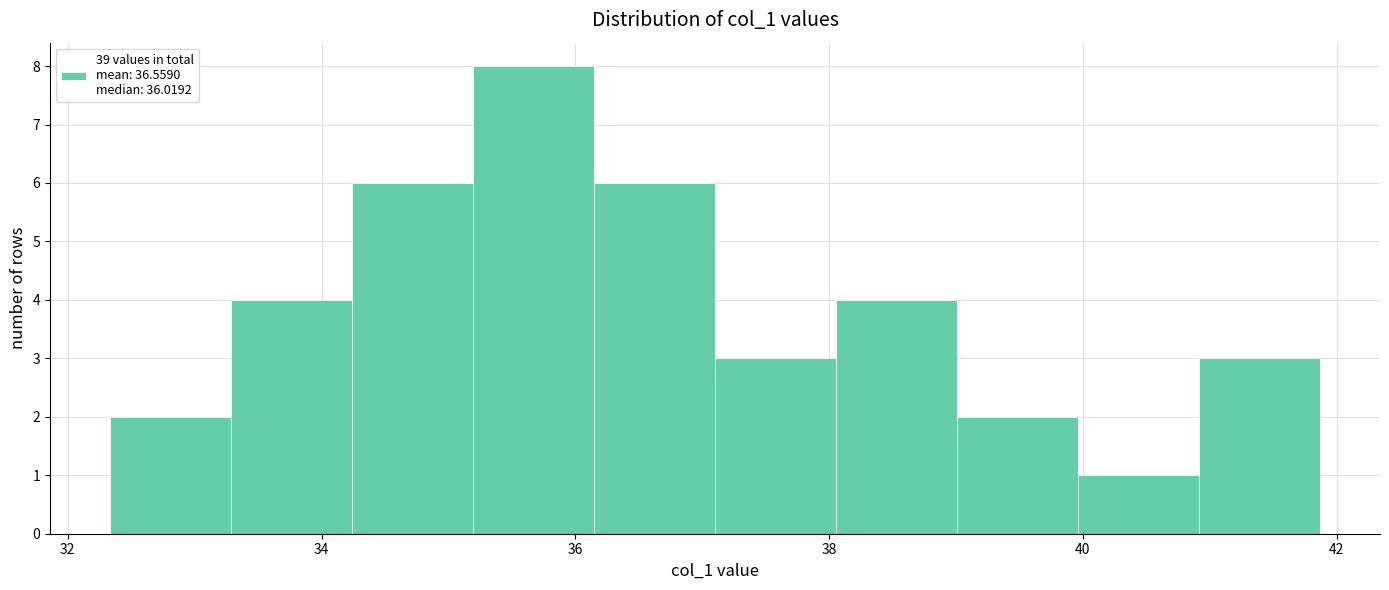

Reading left to right, list every bar in this chart as the range it spans on the x-axis followed by its height. Neither the bar edges nor the heights are printed on the chart, so give them approximately, as read against the axes.

32.4 to 33.2: 2
33.2 to 34.2: 4
34.2 to 35.2: 6
35.2 to 36.2: 8
36.2 to 37.2: 6
37.2 to 38.0: 3
38.0 to 39.0: 4
39.0 to 40.0: 2
40.0 to 41.0: 1
41.0 to 41.8: 3